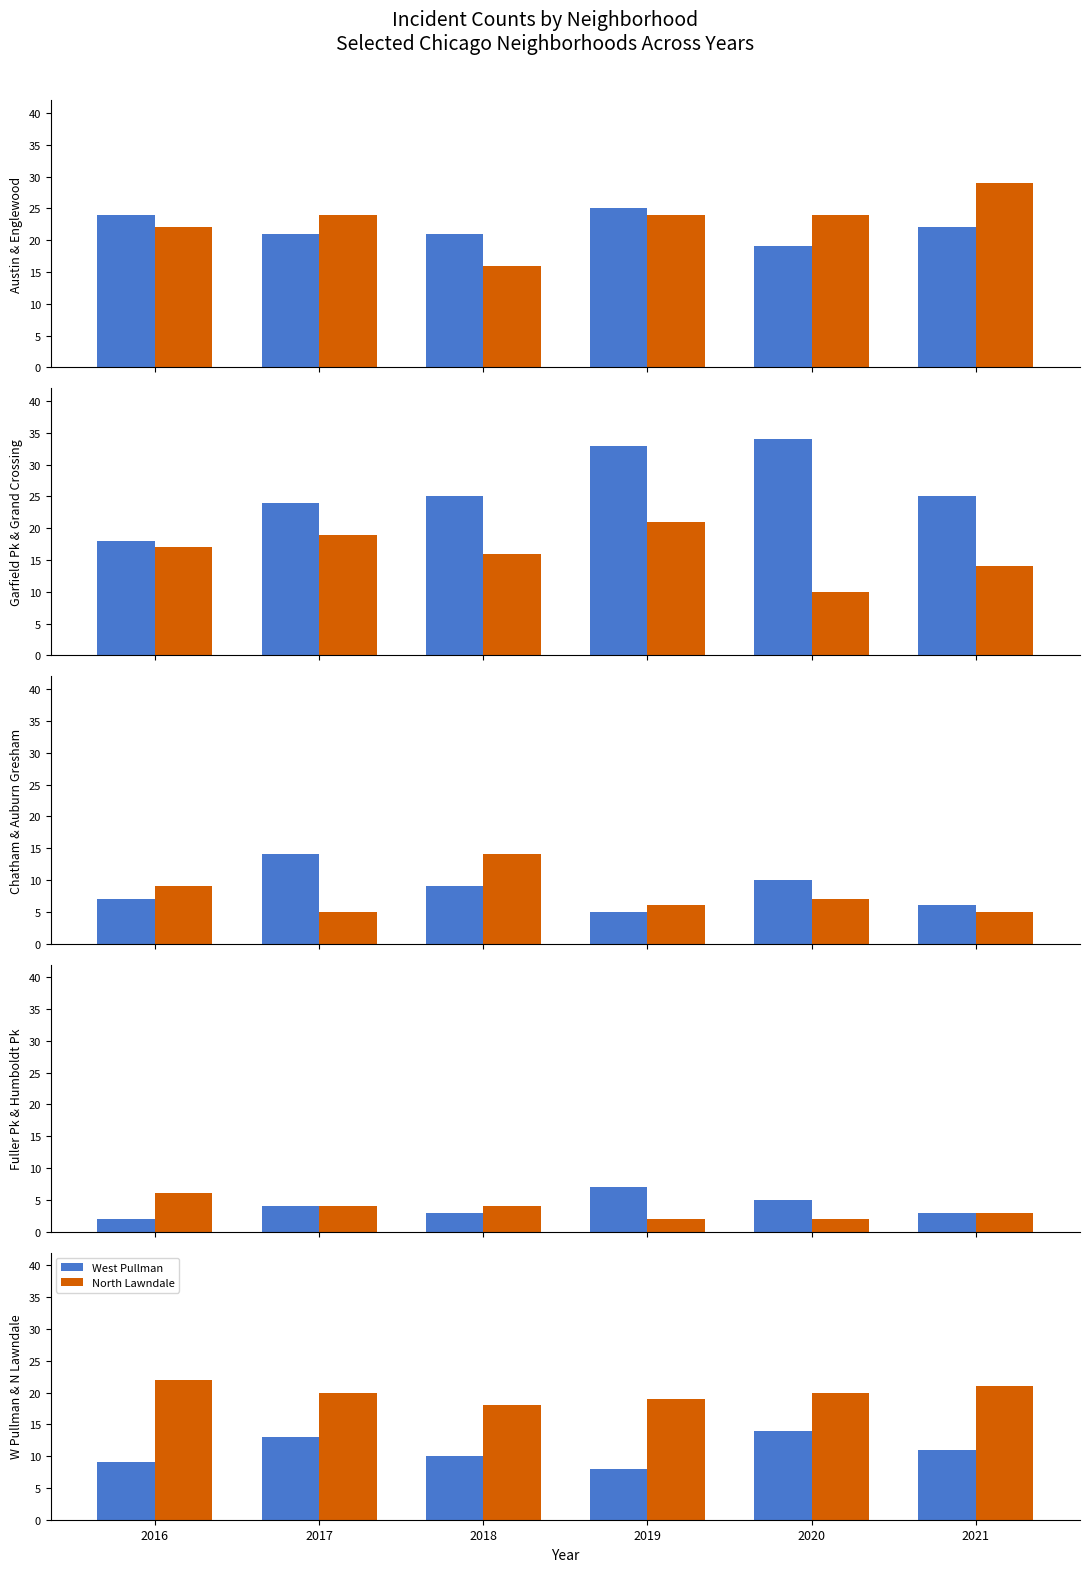

Reading left to right, extract all data points from this chart.

2017: 0=21	1=24	2=24	3=19	4=14	5=5	6=4	7=4	8=13	9=20
2018: 0=21	1=16	2=25	3=16	4=9	5=14	6=3	7=4	8=10	9=18
2016: 0=24	1=22	2=18	3=17	4=7	5=9	6=2	7=6	8=9	9=22
2019: 0=25	1=24	2=33	3=21	4=5	5=6	6=7	7=2	8=8	9=19
2021: 0=22	1=29	2=25	3=14	4=6	5=5	6=3	7=3	8=11	9=21
2020: 0=19	1=24	2=34	3=10	4=10	5=7	6=5	7=2	8=14	9=20